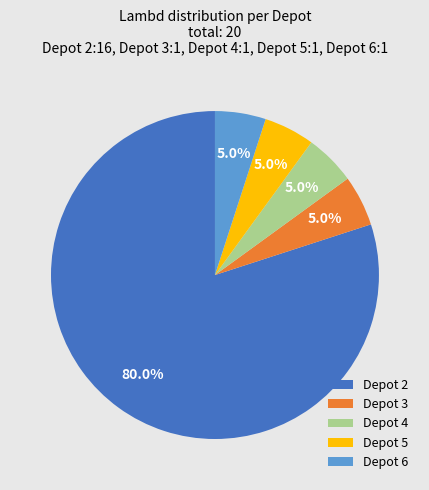

Between Depot 2 and Depot 4, which is larger?

Depot 2